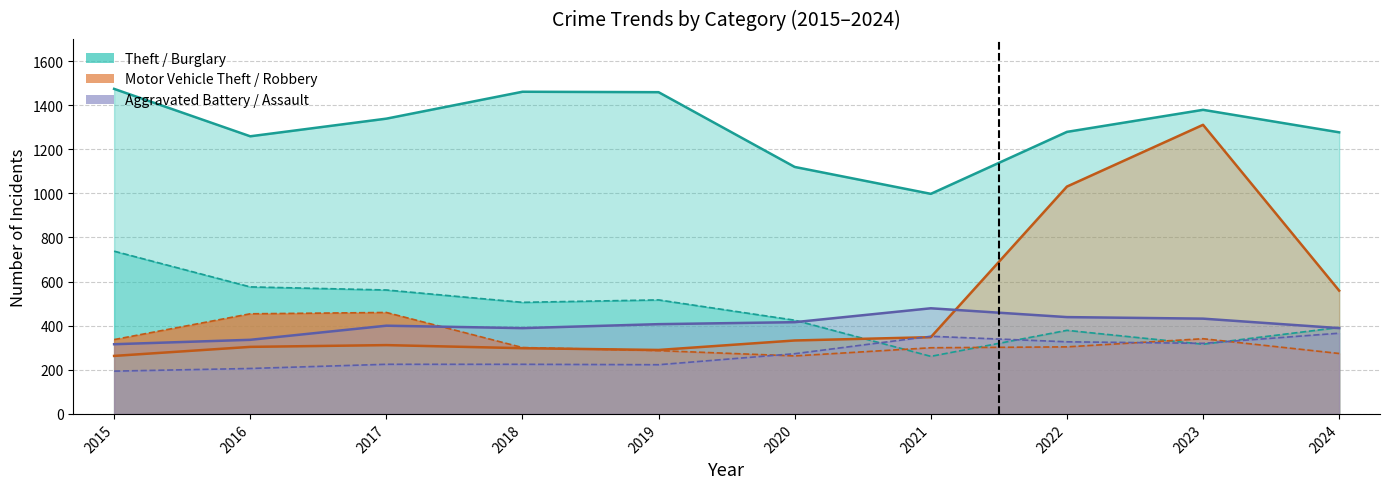

Which category has the highest value in the Theft series?

2015